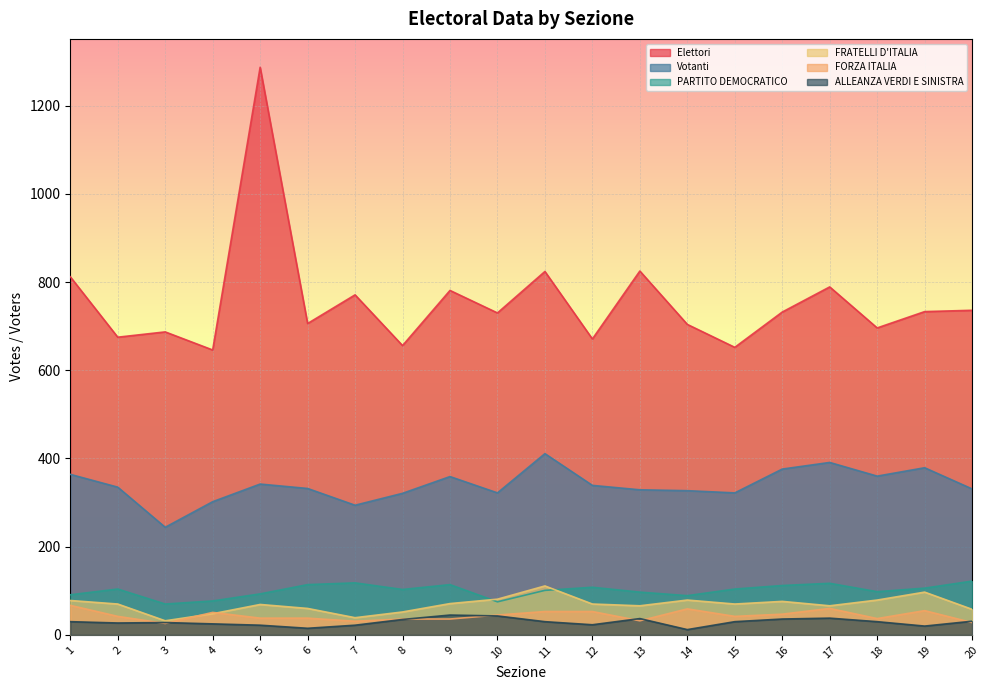

Reading left to right, what are all the values shown in this chart?

Elettori: 812	675	687	646	1287	706	771	656	781	730	824	671	825	704	652	732	789	696	733	736
Votanti: 364	335	244	302	342	332	294	321	359	322	411	339	329	327	322	376	391	360	379	331
PARTITO DEMOCRATICO: 91	104	70	77	93	114	118	103	114	75	101	108	97	89	104	112	117	98	106	122
FRATELLI D'ITALIA: 78	70	32	48	69	60	39	52	71	81	111	70	66	79	70	76	66	79	97	58
FORZA ITALIA: 67	42	26	51	38	38	31	36	36	45	53	53	32	59	42	47	60	37	55	28
ALLEANZA VERDI E SINISTRA: 30	27	28	25	22	15	22	35	45	43	30	23	37	12	30	36	38	30	20	31